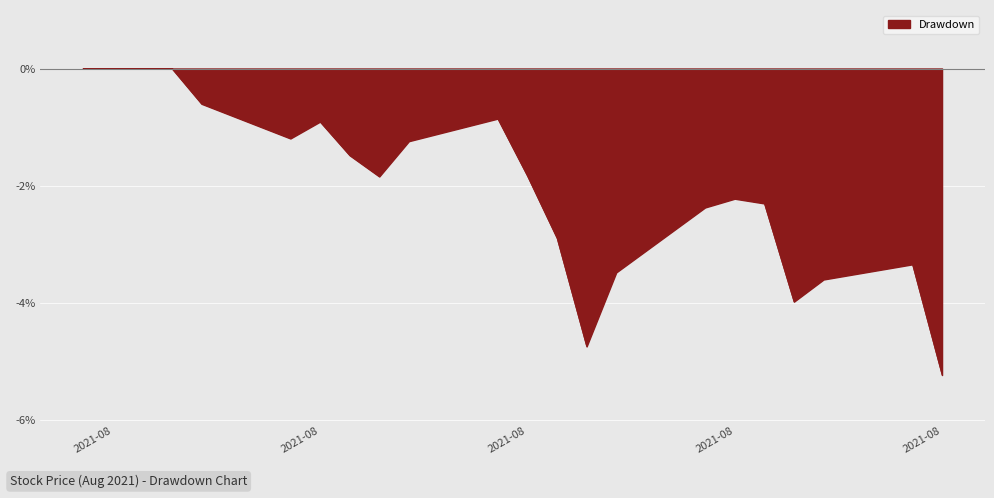

What is the smallest value displayed?

-5.2